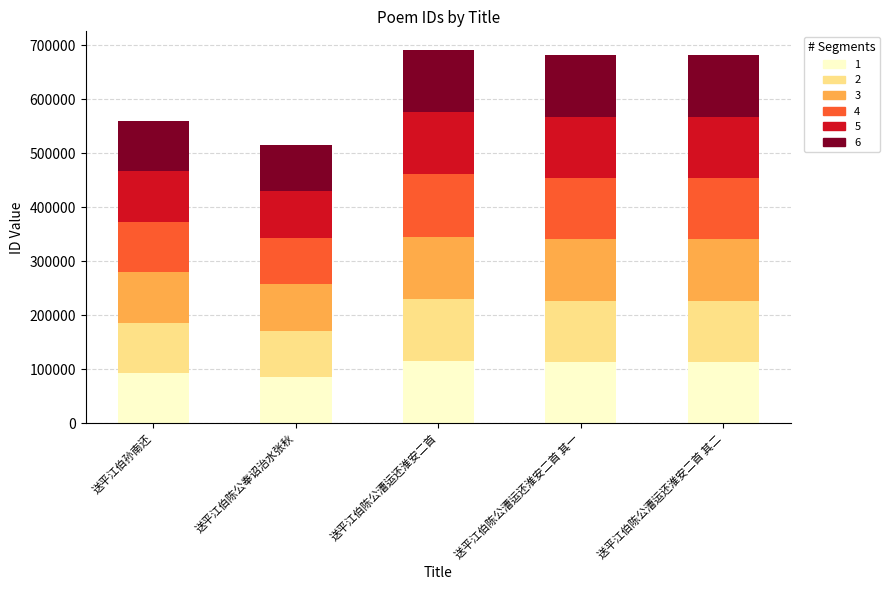

What is the total value across all series at 送平江伯陈公漕运还淮安二首 其二?

681317.0